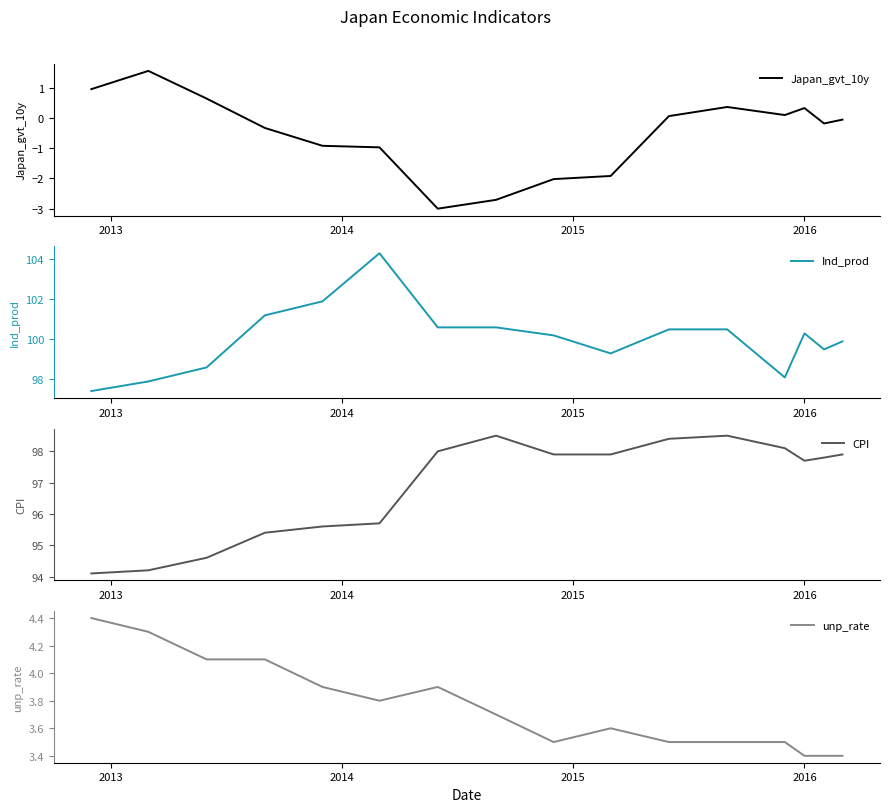

True or false: unp_rate and Ind_prod intersect in this chart.

False